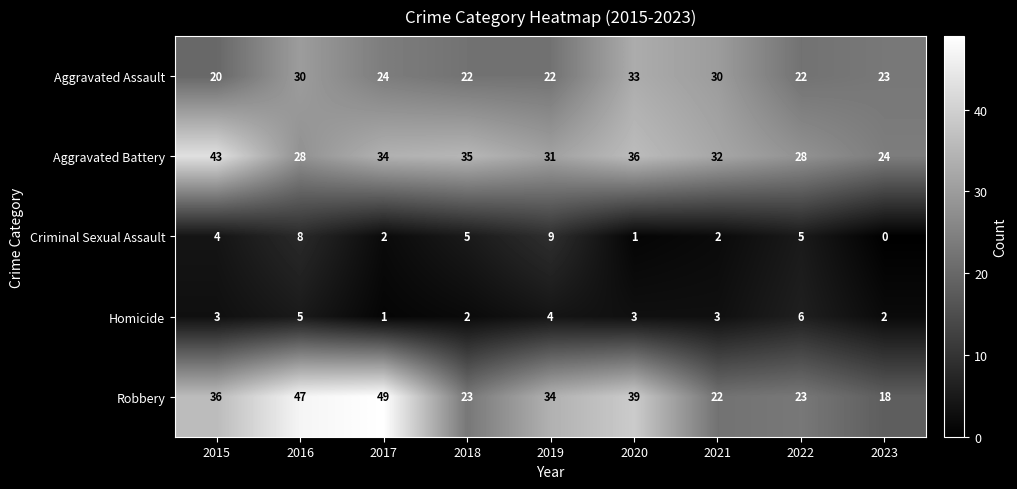

What is the difference between the highest and lowest values at 2016?

42